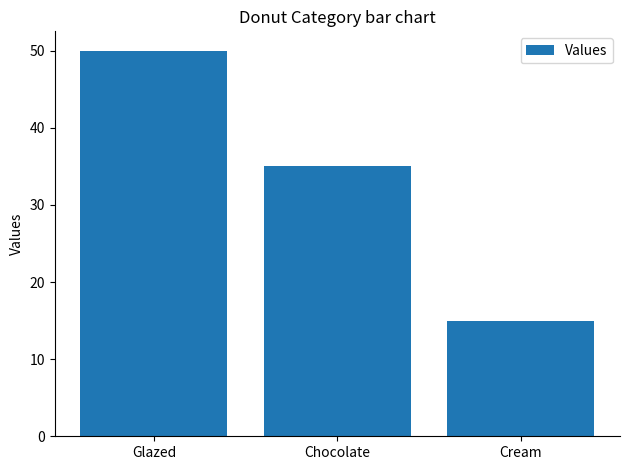

True or false: the data shows 16 at Chocolate.

False